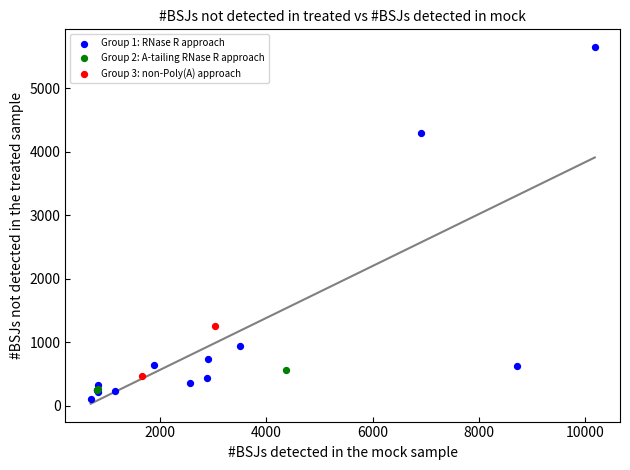

Which series reaches the minimum Y coordinate?

Group 1: RNase R approach